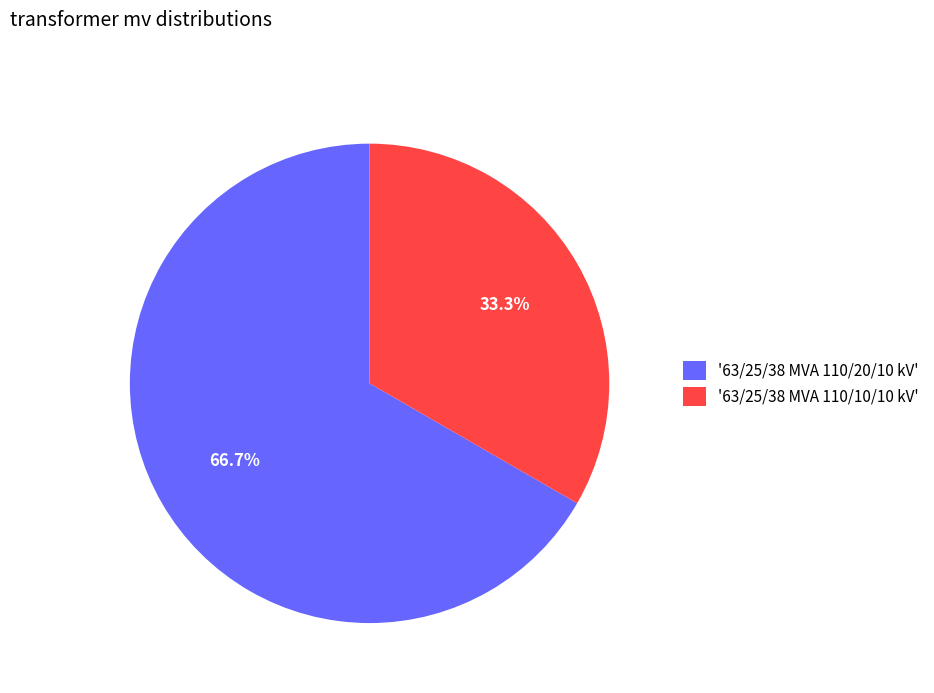

Rank the categories by value from highest to lowest.

'63/25/38 MVA 110/20/10 kV', '63/25/38 MVA 110/10/10 kV'